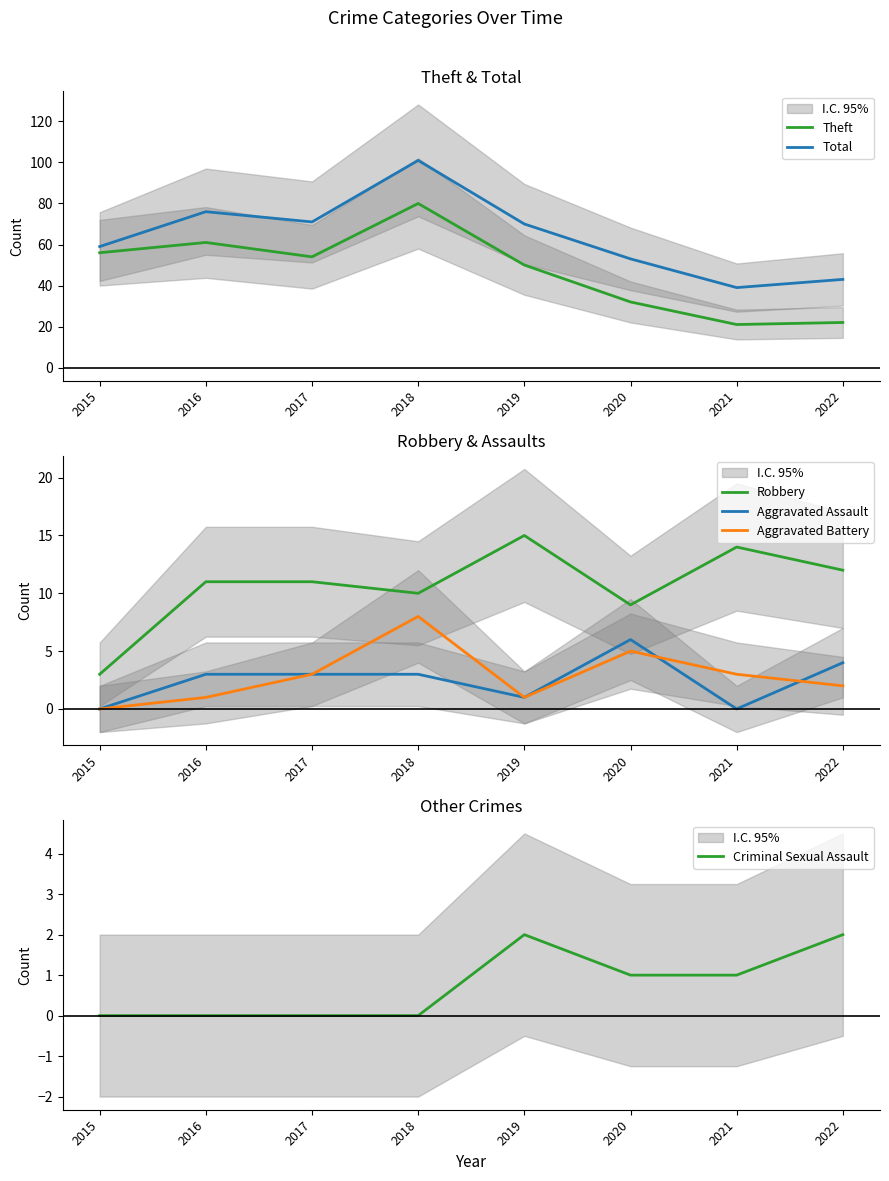

Count the number of data series in this chart.

6